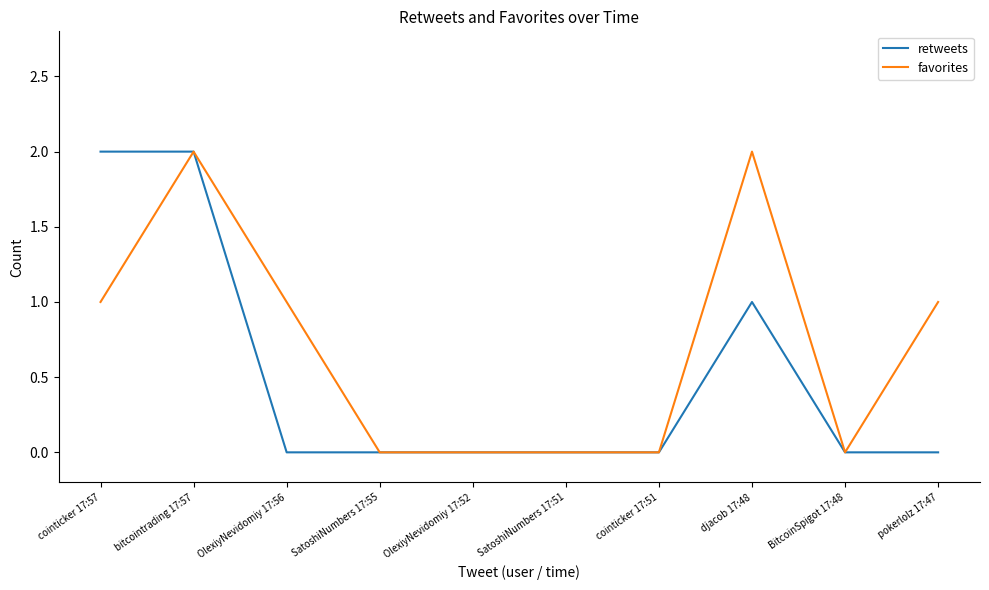

Reading right to left, extract all data points from this chart.

retweets: pokerlolz 17:47=0	BitcoinSpigot 17:48=0	djacob 17:48=1	cointicker 17:51=0	SatoshiNumbers 17:51=0	OlexiyNevidomiy 17:52=0	SatoshiNumbers 17:55=0	OlexiyNevidomiy 17:56=0	bitcointrading 17:57=2	cointicker 17:57=2
favorites: pokerlolz 17:47=1	BitcoinSpigot 17:48=0	djacob 17:48=2	cointicker 17:51=0	SatoshiNumbers 17:51=0	OlexiyNevidomiy 17:52=0	SatoshiNumbers 17:55=0	OlexiyNevidomiy 17:56=1	bitcointrading 17:57=2	cointicker 17:57=1